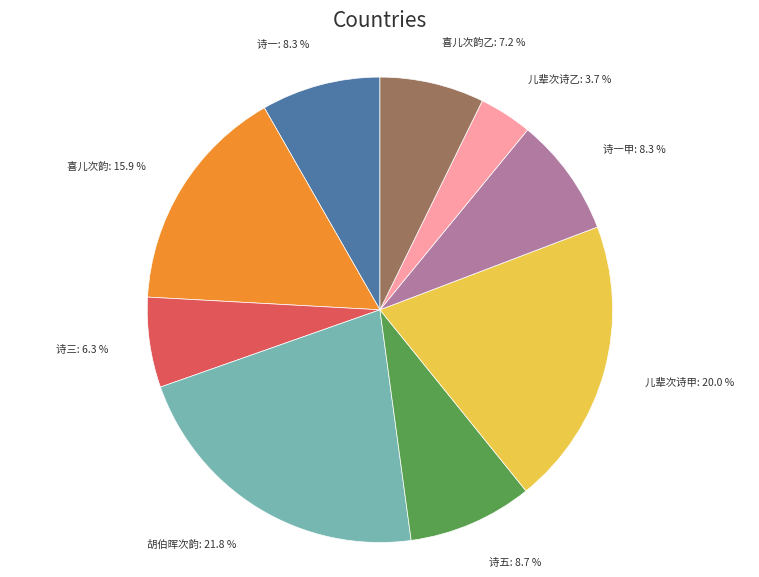

Count the number of slices in the pie.

9